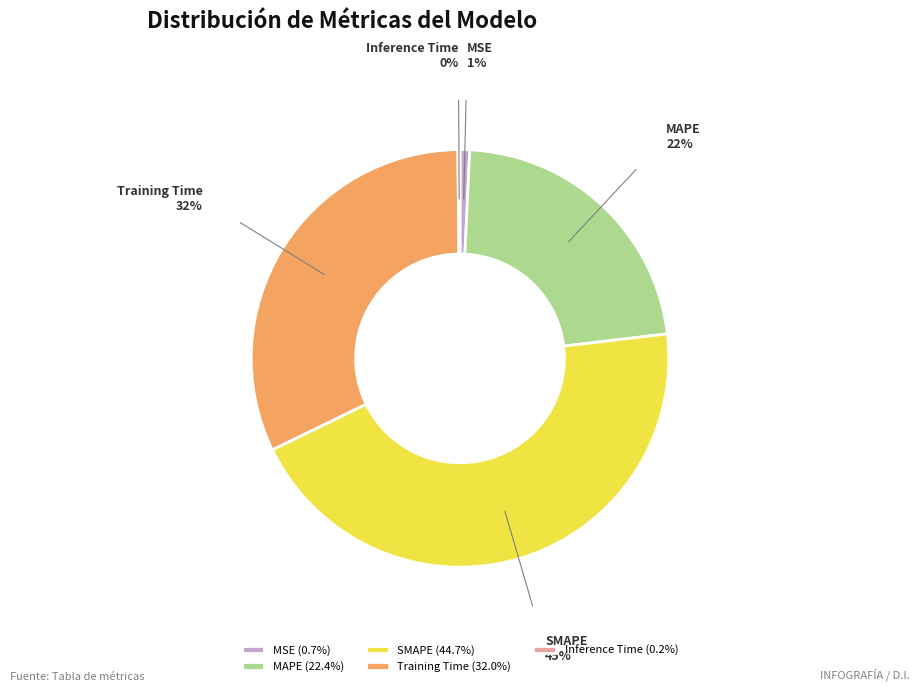

Does any single category account for the majority?

No